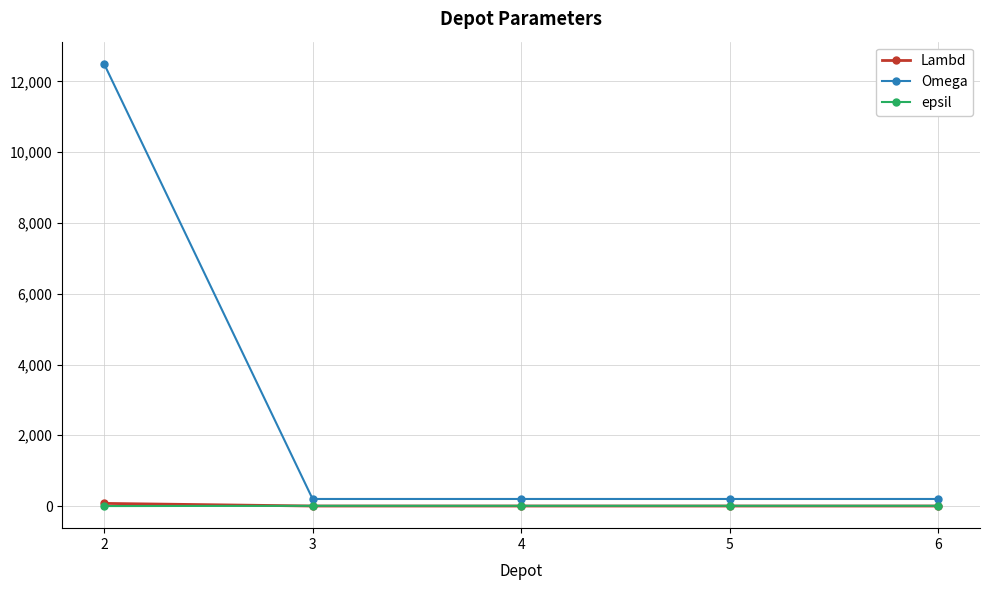

How many lines are shown in the chart?

3